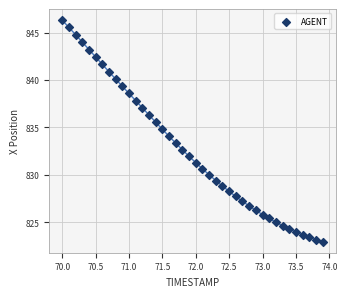

What is the range of Y values (max minus min)?

23.3